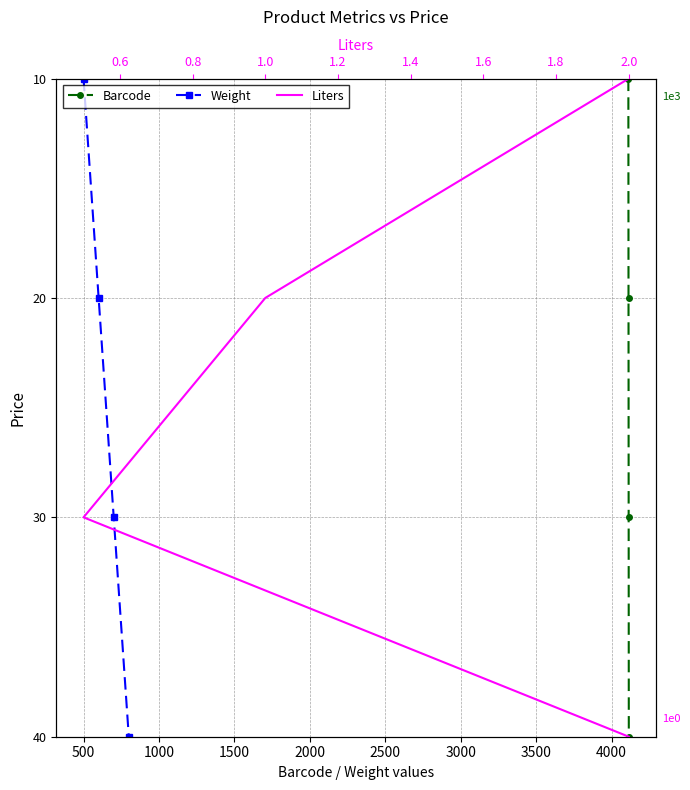

Which series has the largest total across all categories?

Barcode